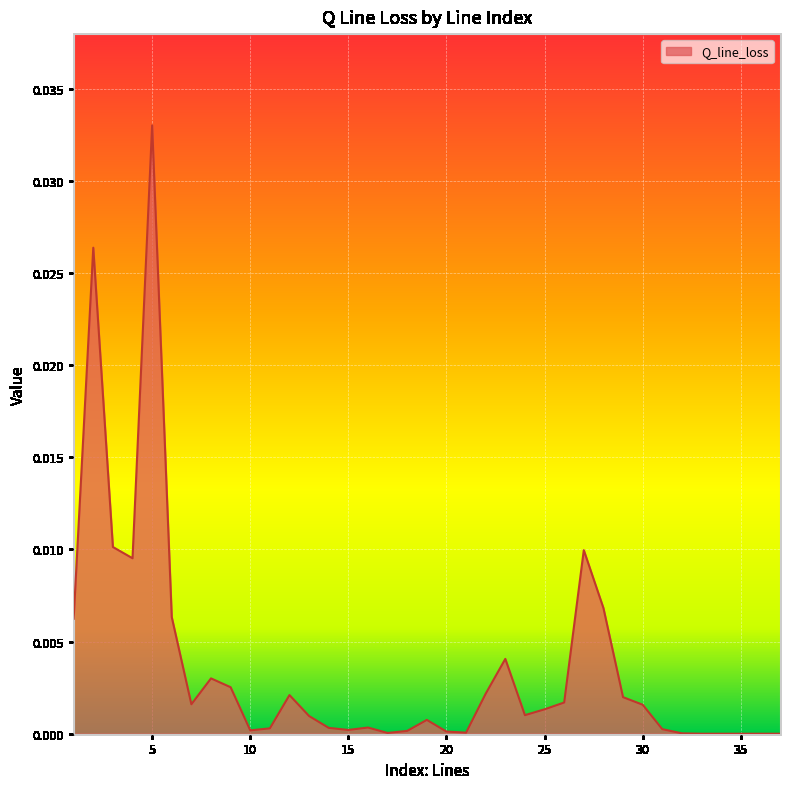

How many lines are shown in the chart?

1